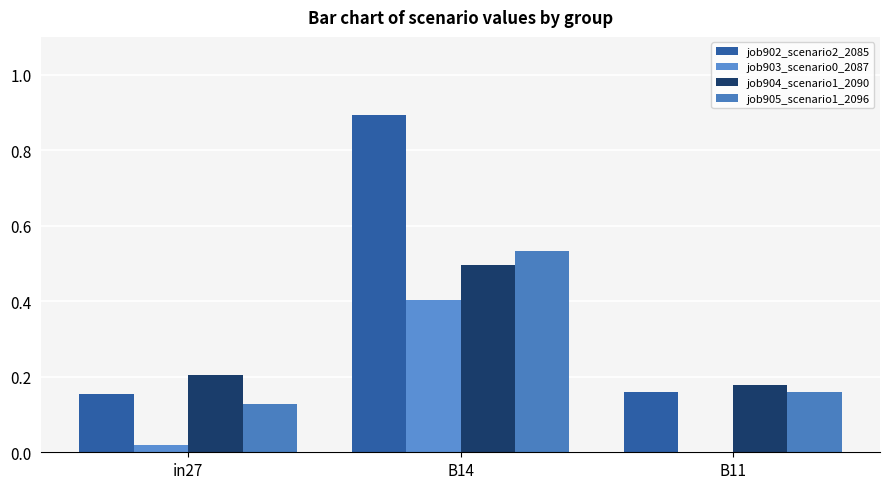

Is the value of job904_scenario1_2090 at in27 greater than the value of job905_scenario1_2096 at B11?

Yes